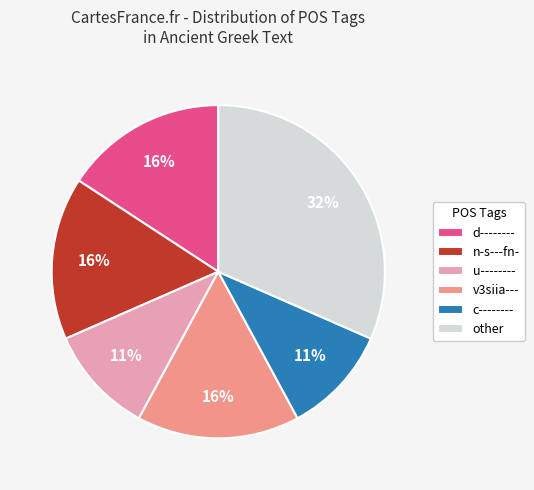

Which has a higher value, d-------- or other?

other